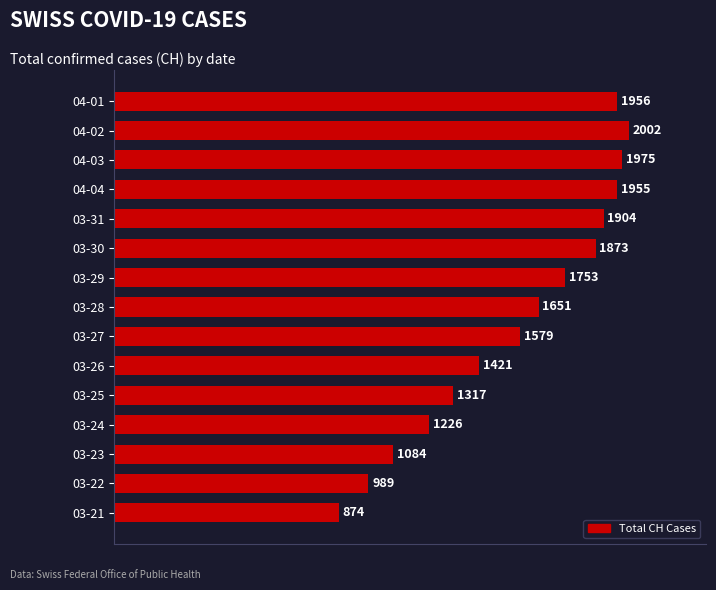

What is the maximum value shown in the chart?

2002